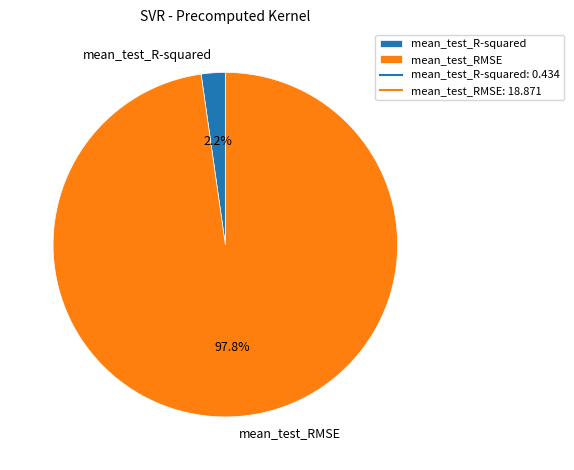

How many slices are in this pie chart?

2